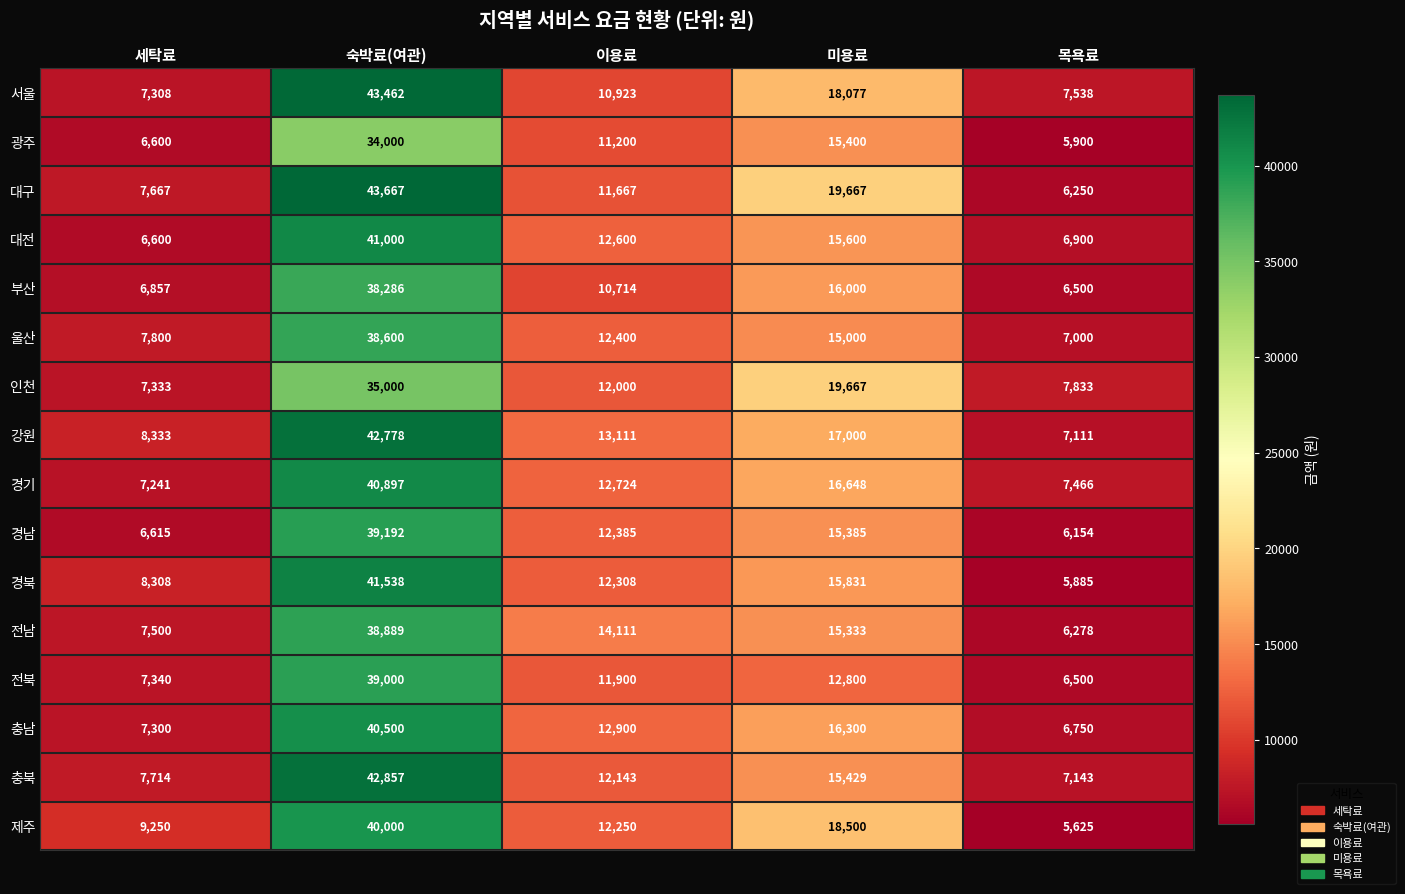

List the series in order of their peak value, lowest first.

광주, 인천, 부산, 울산, 전남, 전북, 경남, 제주, 충남, 경기, 대전, 경북, 강원, 충북, 서울, 대구